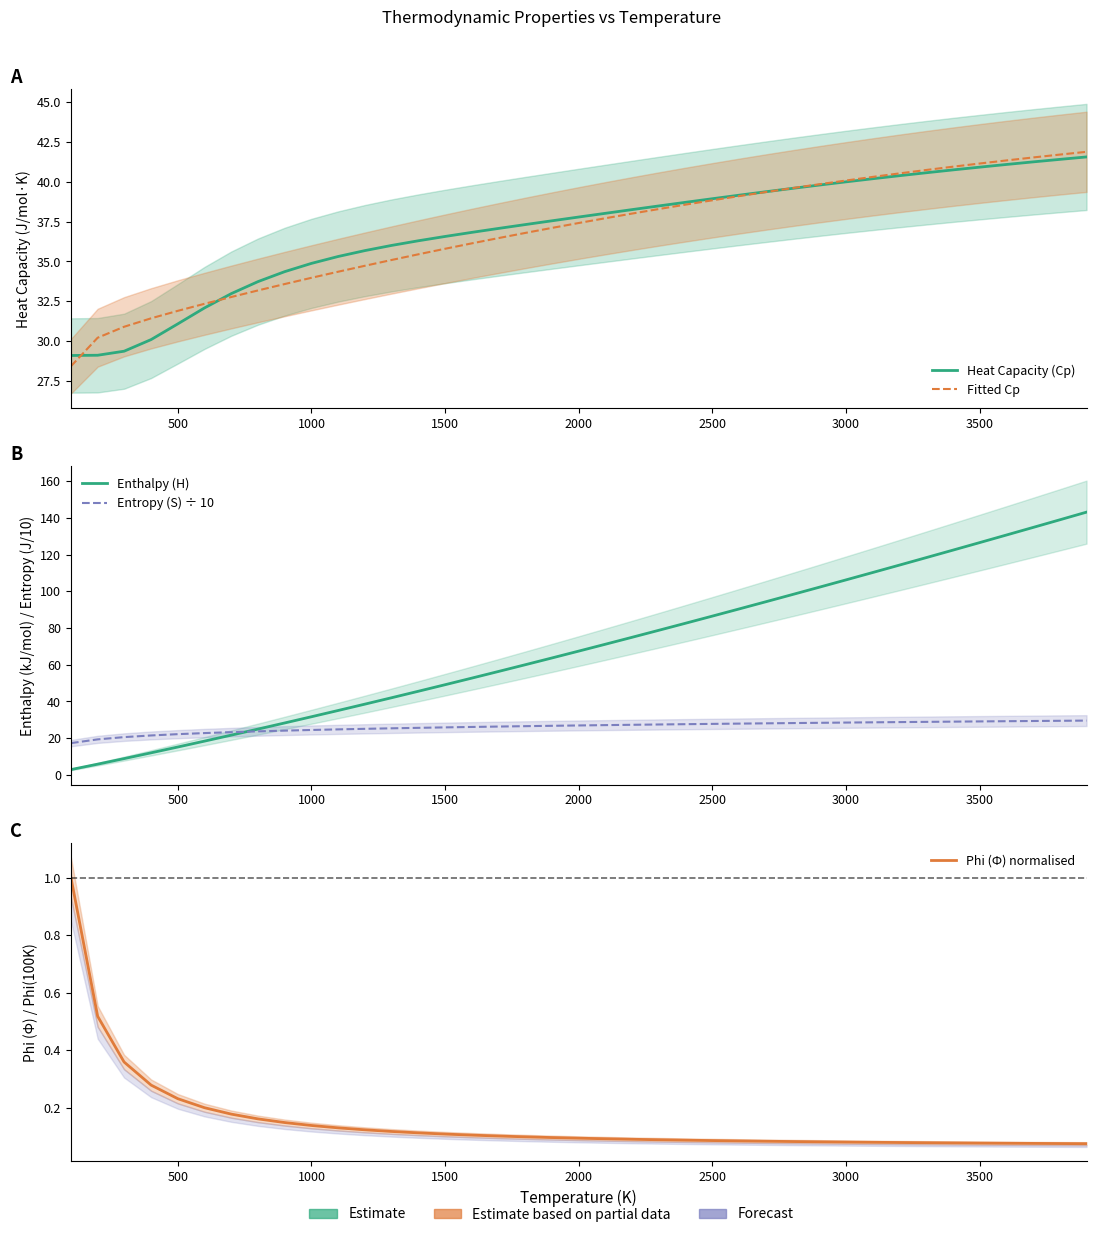

Reading left to right, extract all data points from this chart.

Heat Capacity (Cp): 29.1	29.1	29.4	29.4	30.1	31.1	32.1	33.0	33.7	34.4	34.9	35.3	35.7	36.0	36.3	36.6	36.8	37.1	37.3	37.5	37.8	38.0	38.2	38.5	38.7	38.9	39.1	39.4	39.6	39.8	40.0	40.2	40.4	40.6	40.7	40.9	41.1	41.2	41.4	41.5
Fitted Cp: 28.4	30.2	30.9	30.9	31.4	31.9	32.4	32.8	33.2	33.6	34.0	34.4	34.7	35.1	35.4	35.8	36.1	36.5	36.8	37.1	37.4	37.7	38.0	38.3	38.6	38.8	39.1	39.3	39.6	39.8	40.1	40.3	40.5	40.7	40.9	41.1	41.3	41.5	41.7	41.9
Enthalpy (H): 2.9	5.9	8.9	8.9	12.0	15.2	18.4	21.7	25.0	28.3	31.7	35.1	38.6	42.0	45.6	49.1	52.7	56.4	60.0	63.7	67.4	71.2	75.0	78.8	82.6	86.5	90.4	94.3	98.3	102.3	106.2	110.3	114.3	118.4	122.5	126.6	130.7	134.8	139.0	143.2
Entropy (S) ÷ 10: 17.3	19.4	20.6	20.6	21.5	22.2	22.8	23.3	23.7	24.1	24.5	24.8	25.1	25.4	25.6	25.9	26.1	26.3	26.6	26.8	26.9	27.1	27.3	27.5	27.6	27.8	27.9	28.1	28.2	28.4	28.5	28.6	28.8	28.9	29.0	29.1	29.3	29.4	29.5	29.6
Phi (Ф) normalised: 1.0	0.5	0.4	0.4	0.3	0.2	0.2	0.2	0.2	0.1	0.1	0.1	0.1	0.1	0.1	0.1	0.1	0.1	0.1	0.1	0.1	0.1	0.1	0.1	0.1	0.1	0.1	0.1	0.1	0.1	0.1	0.1	0.1	0.1	0.1	0.1	0.1	0.1	0.1	0.1